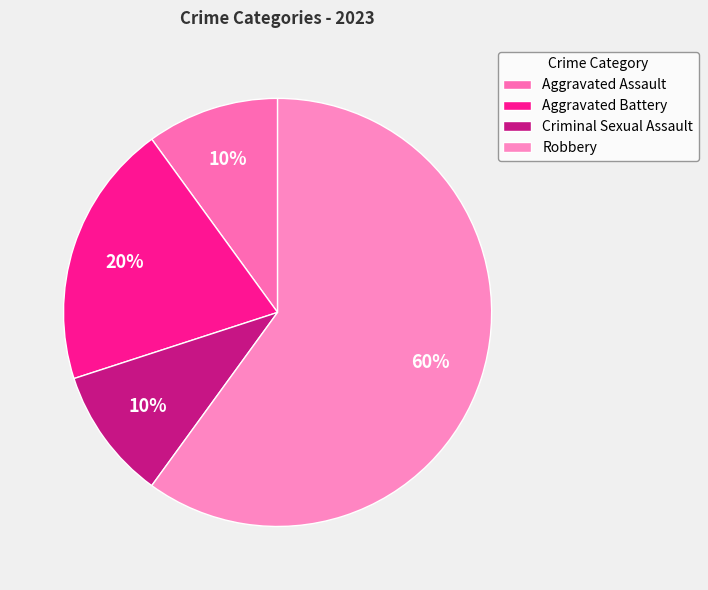

What is the largest slice in the pie chart?

Robbery